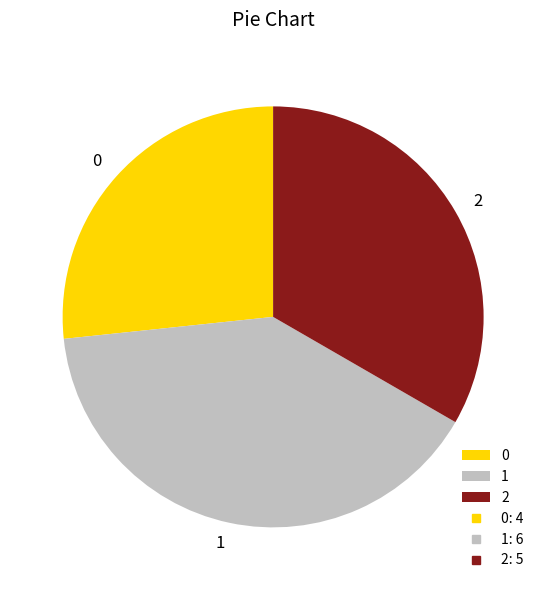

How many segments does this pie chart have?

3